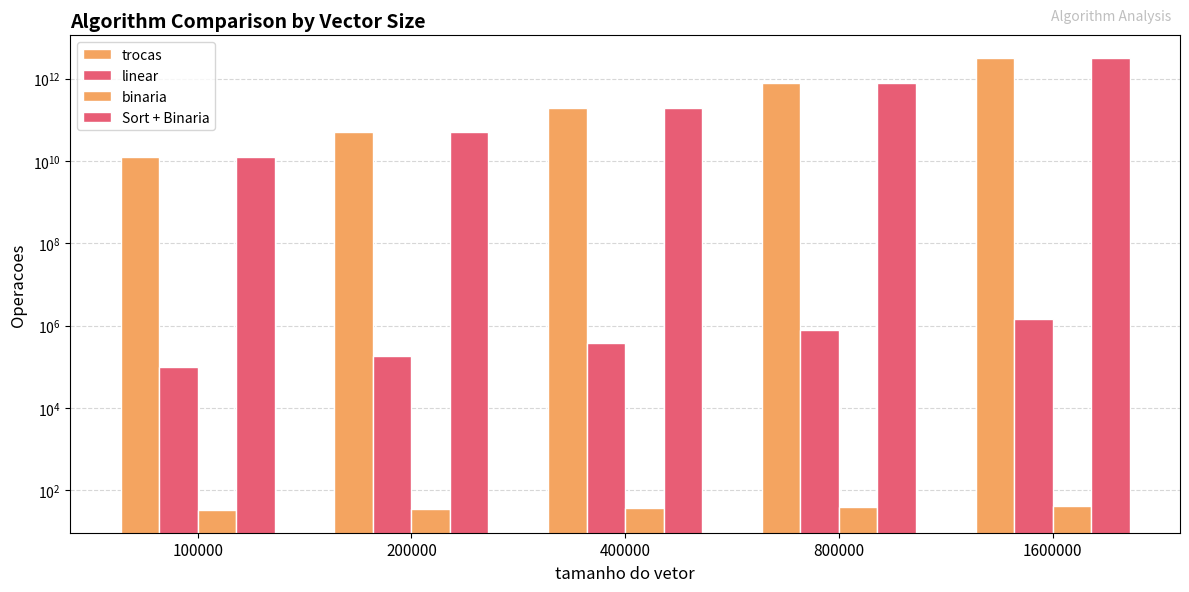

Reading left to right, list all the values displayed in this chart.

trocas: 12500804057.0	50005376488.0	200018469882.0	799900122888.6	3200181389330.9
linear: 96662.4	180005.9	376673.3	775005.8	1444970.2
binaria: 33.1	35.1	37.2	39.2	40.9
Sort + Binaria: 12500804090.1	50005376523.1	200018469919.2	799900122927.8	3200181389371.8